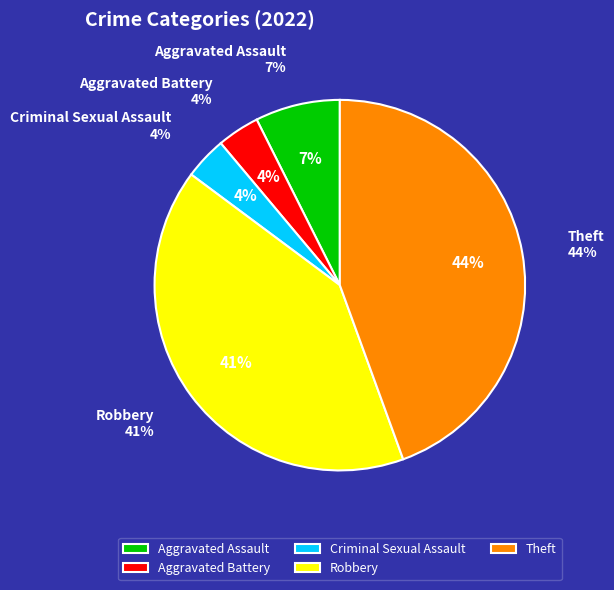

What portion of the pie excludes Aggravated Battery?

96.3%